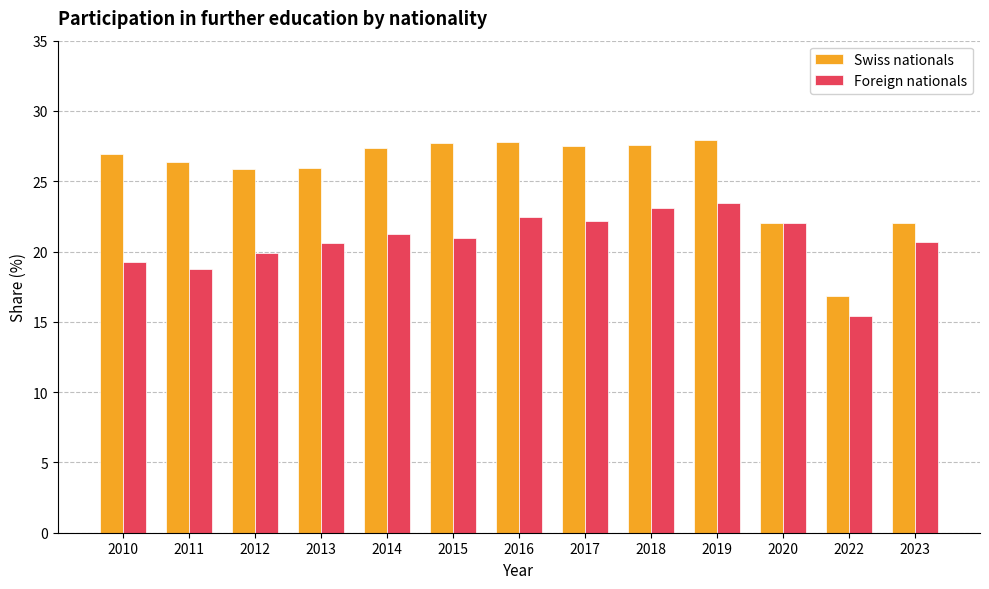

At which label does Foreign nationals reach its peak?

2019